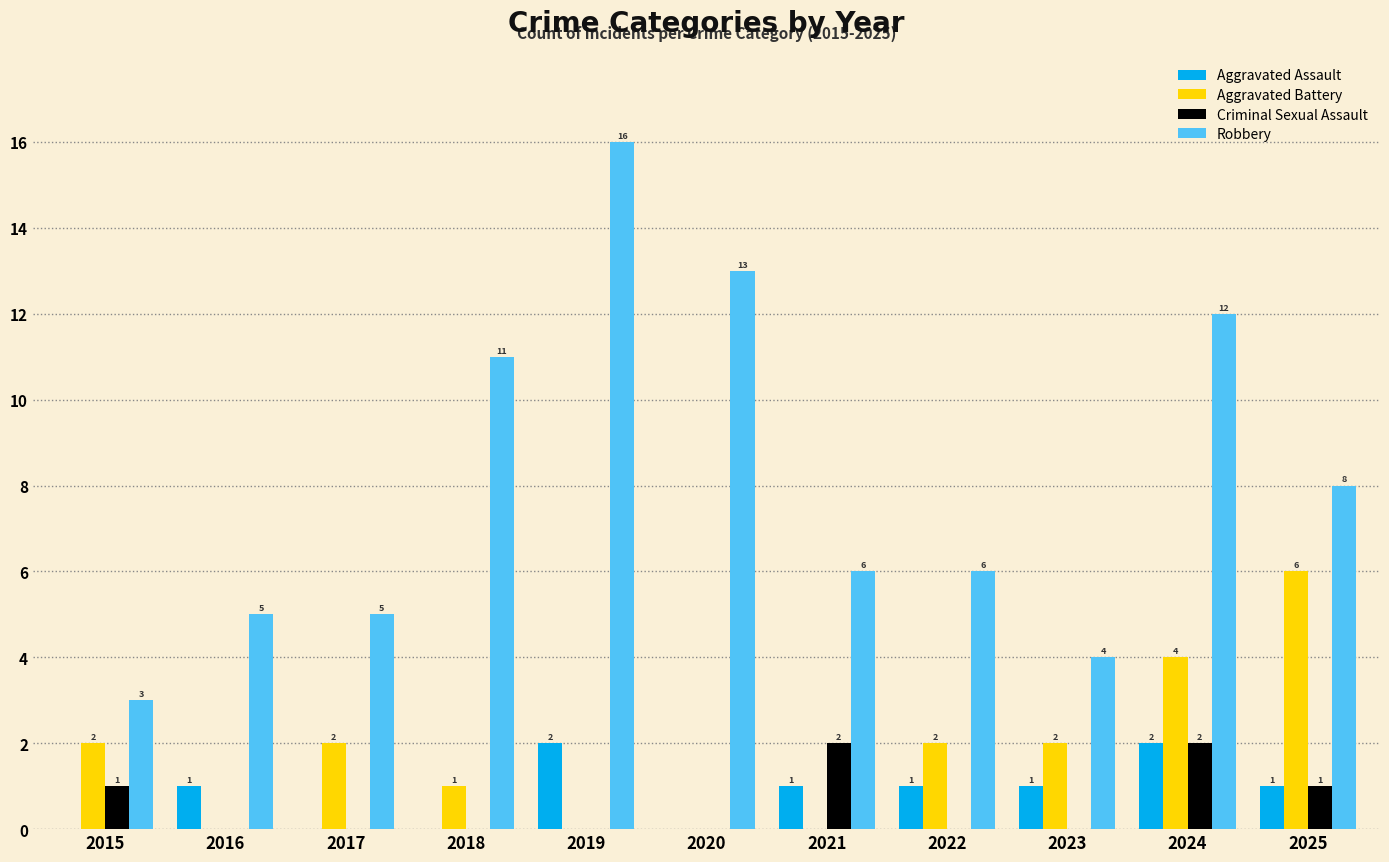

Is it true that Robbery equals 5 at 2017?

True